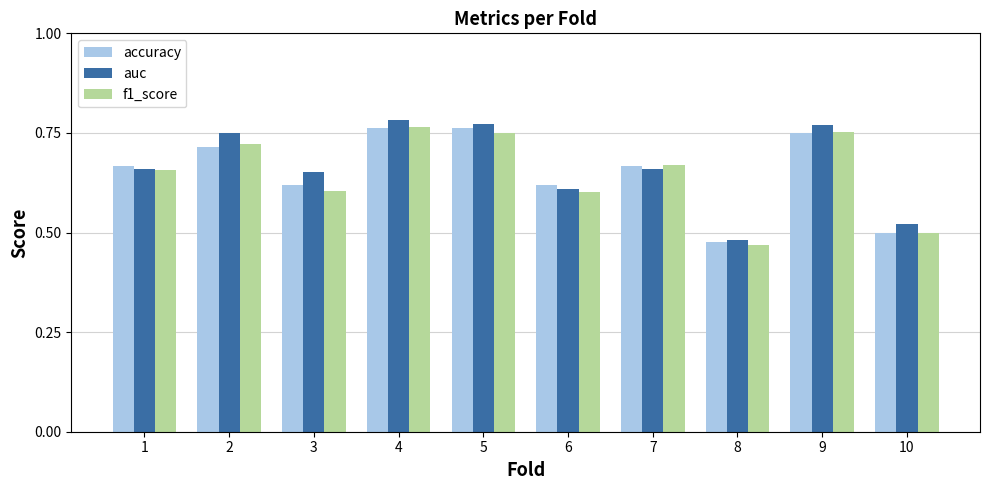

Does the chart contain any negative values?

No